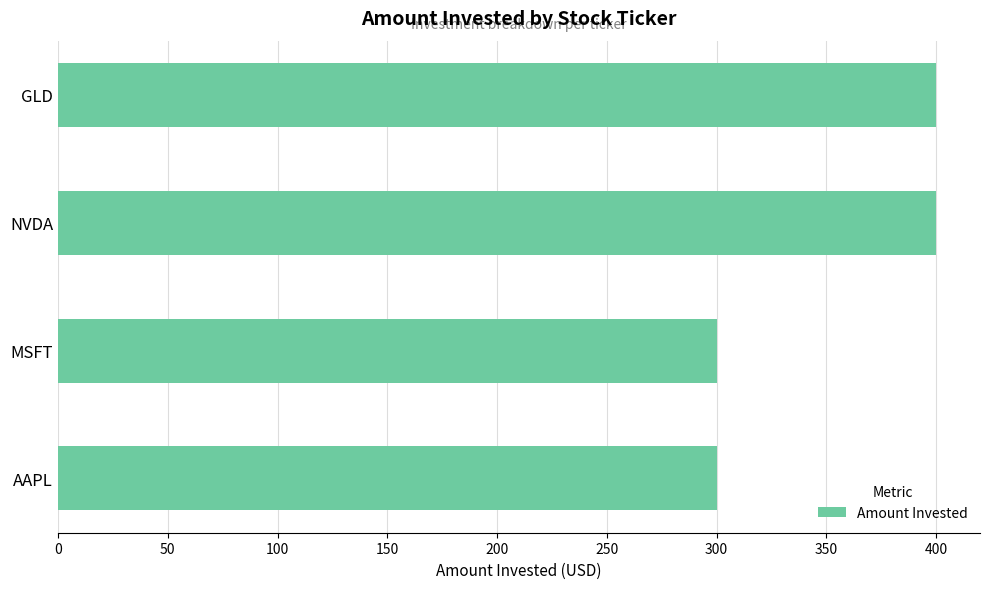

Read the value at MSFT.

300